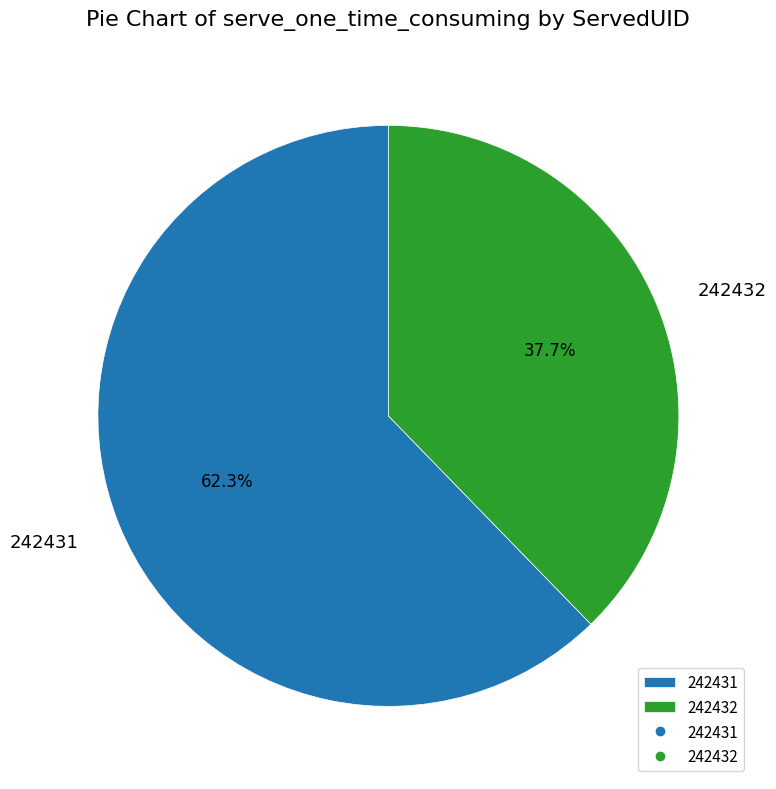

To the nearest percent, what is the difference between the largest and smallest slice percentages?

25%